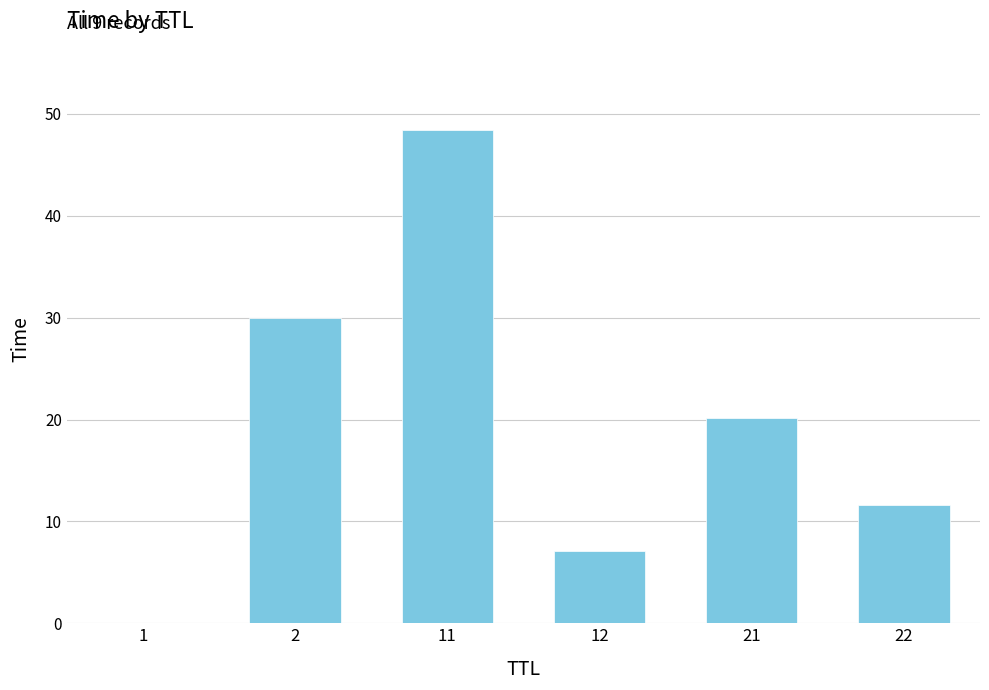

What is the ratio of the value at 2 to the value at 11?

0.6